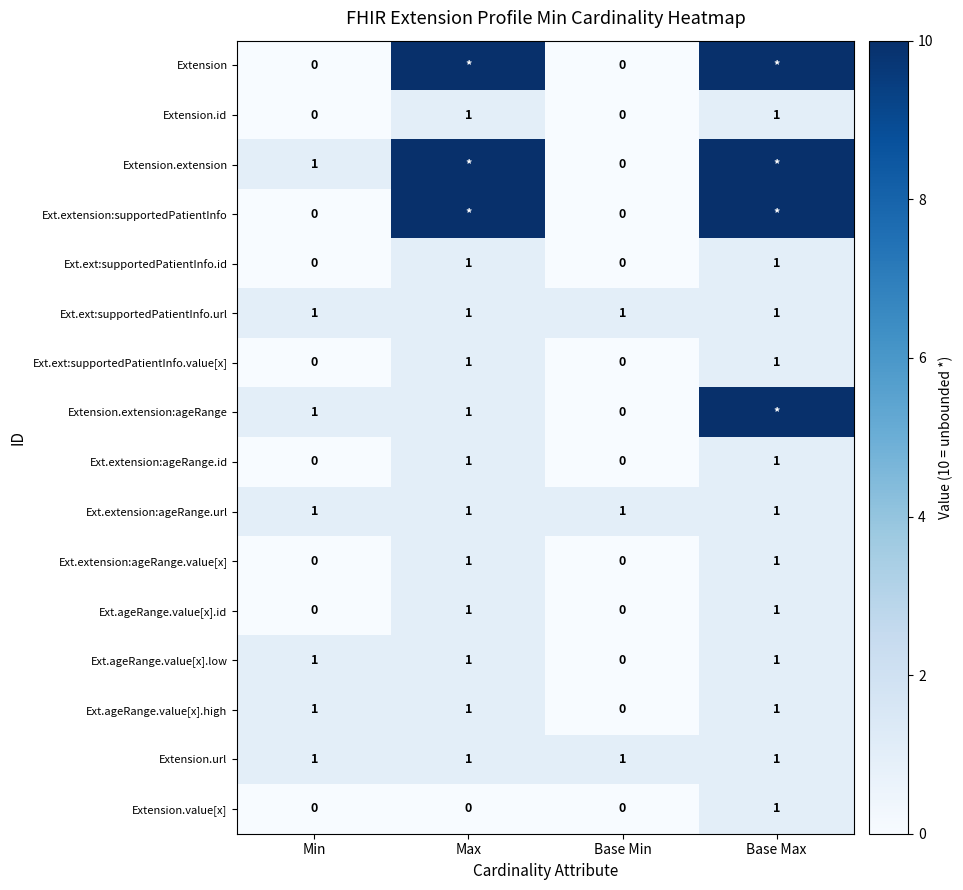

At which category is the sum across all series the highest?

Base Max